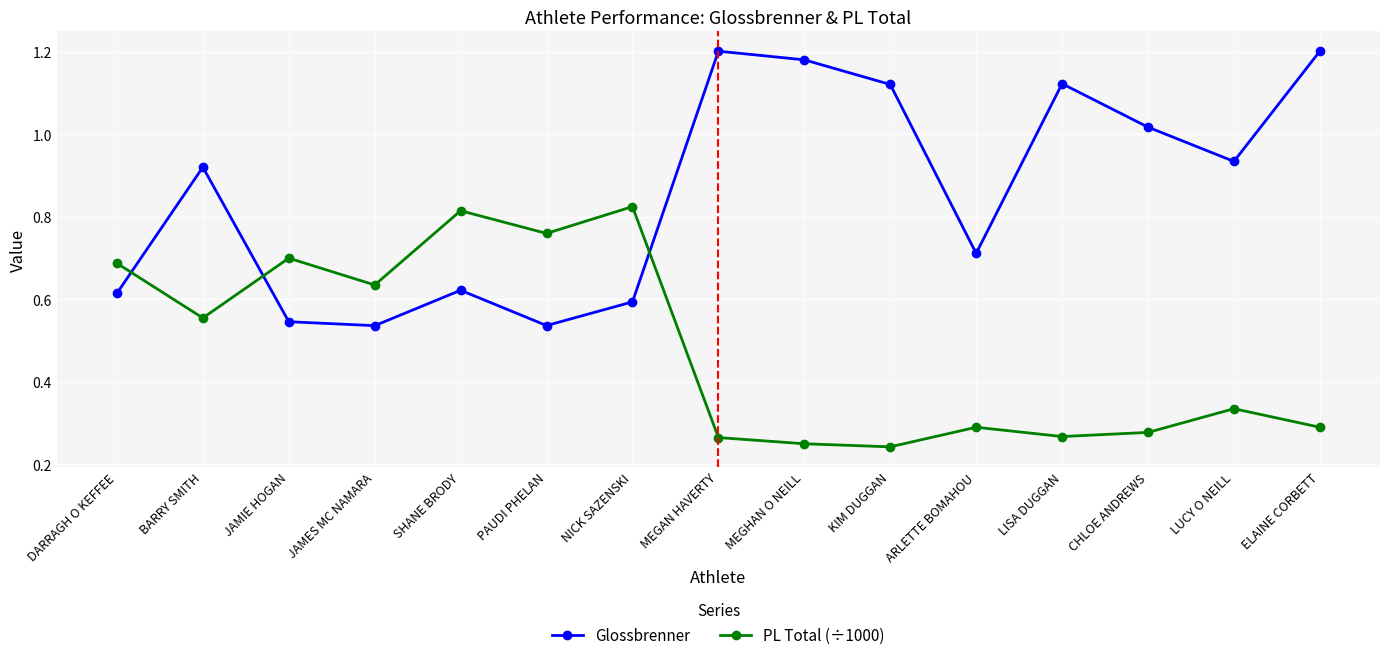

Where do Glossbrenner and PL Total (÷1000) first cross each other?

DARRAGH O KEFFEE and BARRY SMITH